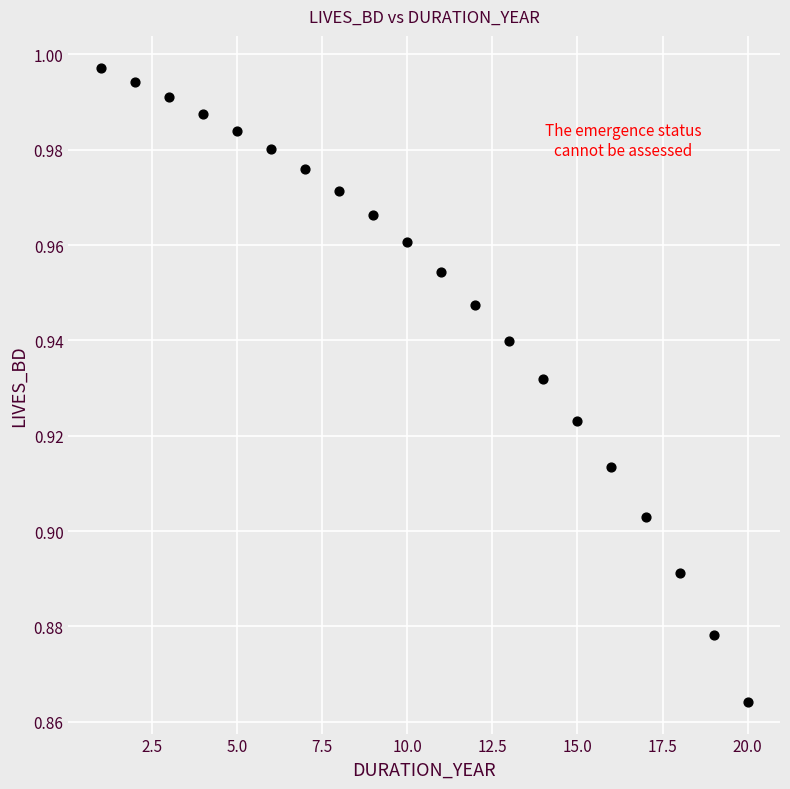

What is the range of X values (max minus min)?

19.0